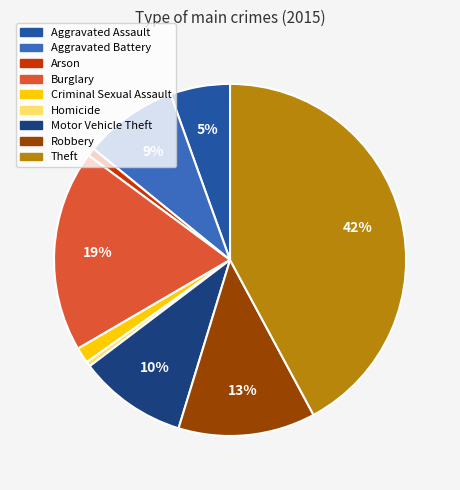

Is there any slice that represents more than half of the pie?

No